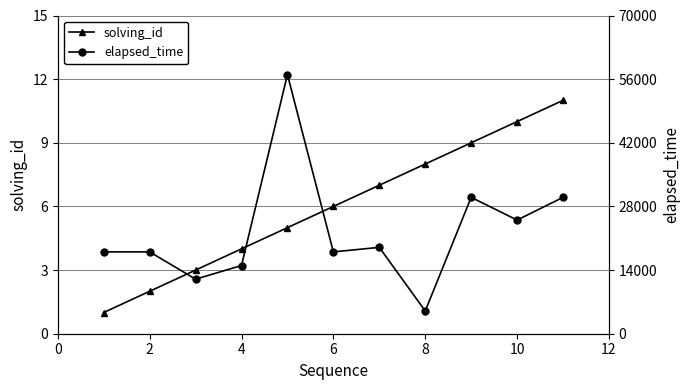

True or false: solving_id has a value of 8 at 8.

True